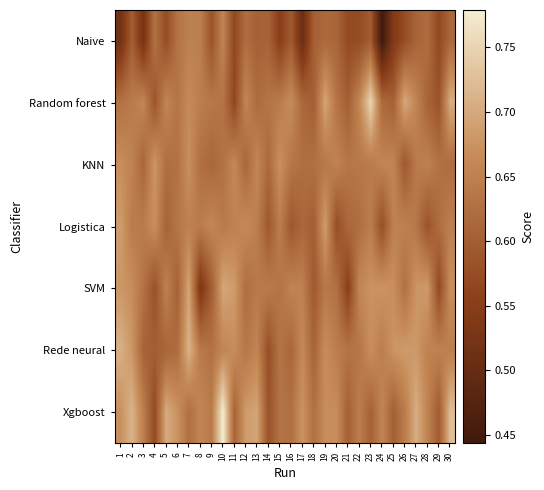

At 2, list the series in order from smallest to largest.

Naive, Random forest, Logistica, KNN, SVM, Rede neural, Xgboost